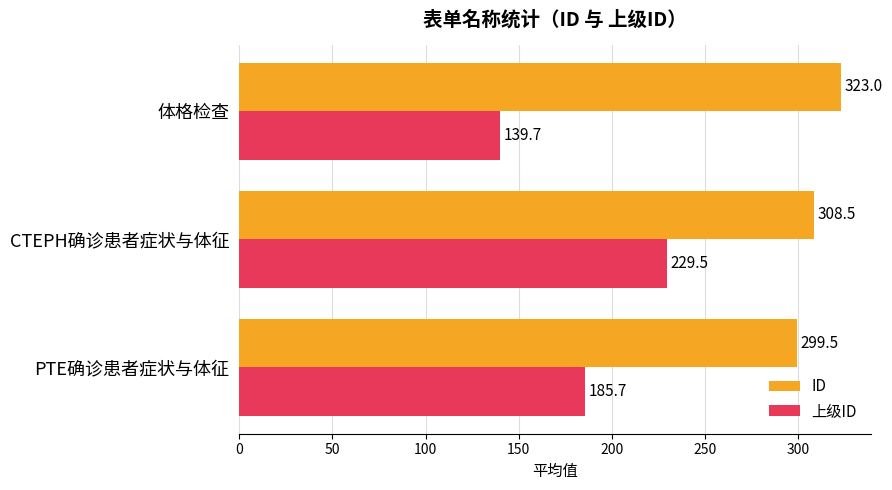

Is it true that ID equals 453.7 at 体格检查?

False